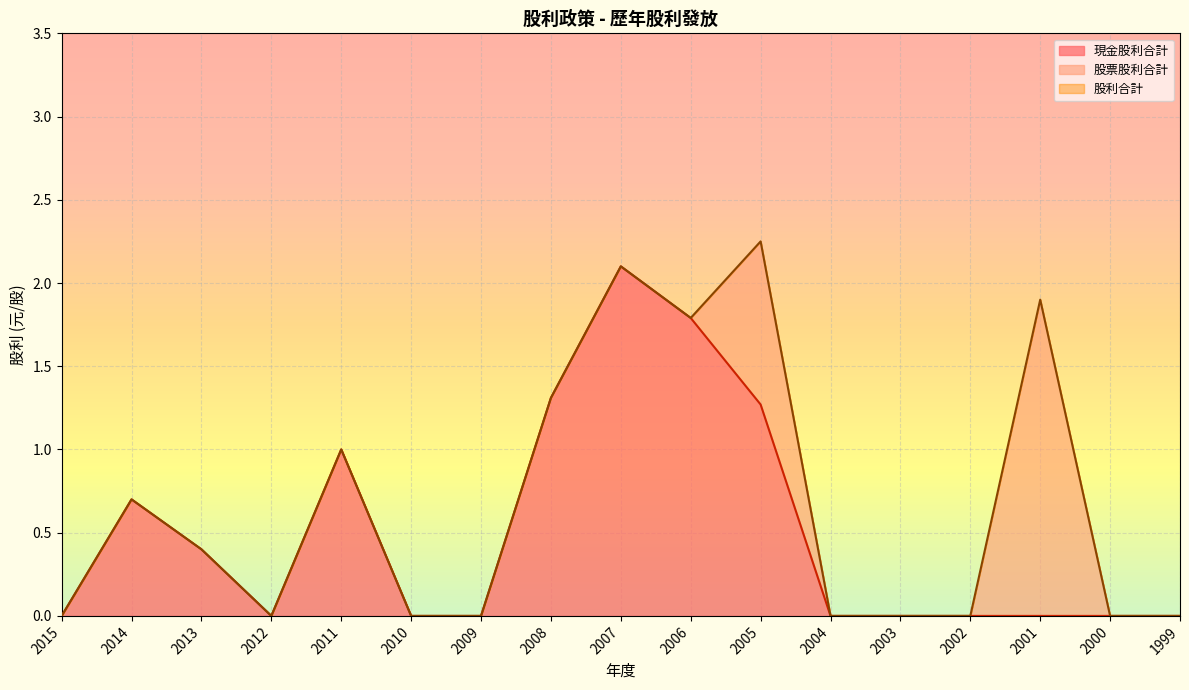

How many lines are shown in the chart?

3